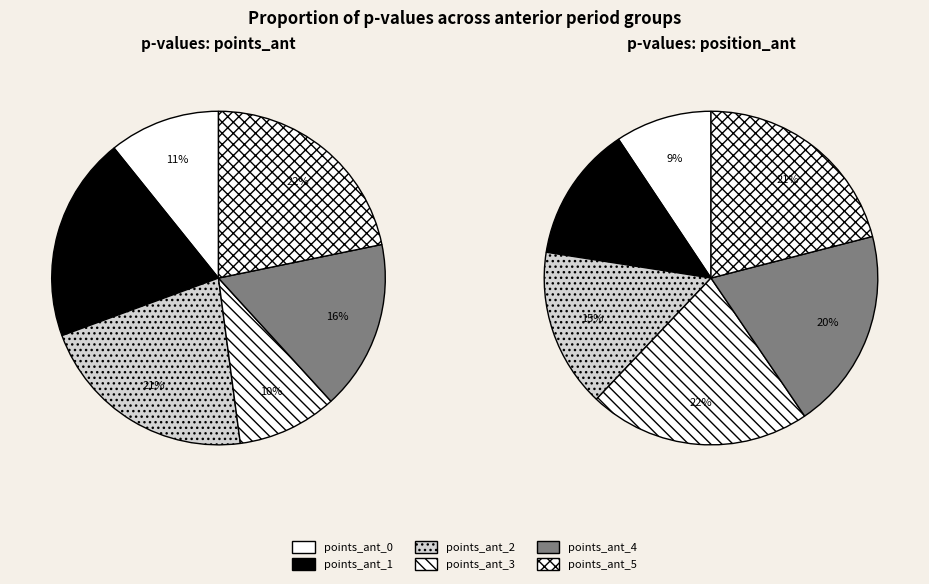

The promoccup_ant slice represents 51% of the pie. True or false?

False